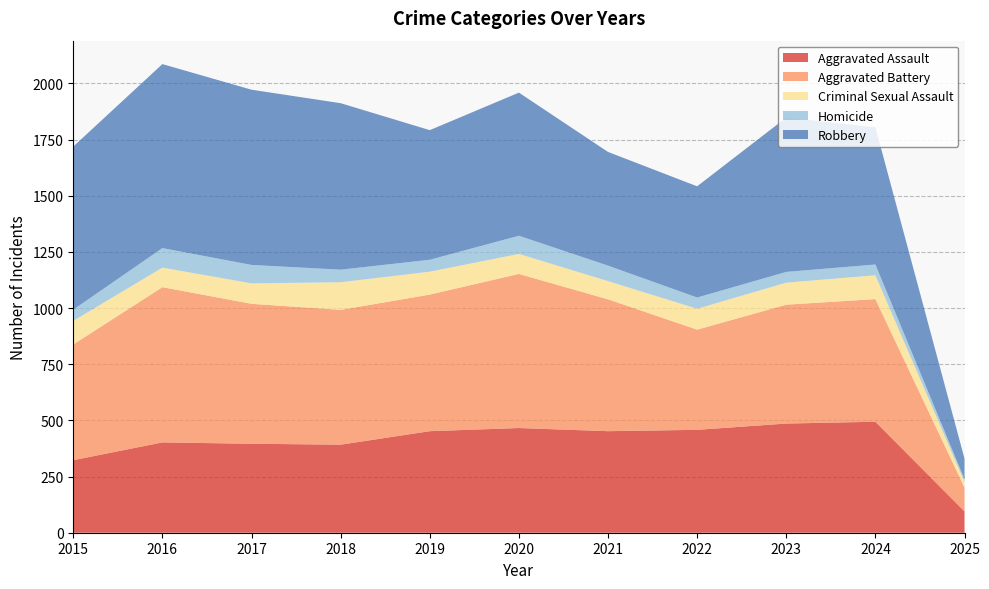

Reading left to right, what are all the values shown in this chart?

Aggravated Assault: 2015=323	2016=402	2017=396	2018=392	2019=452	2020=466	2021=452	2022=458	2023=486	2024=494	2025=95
Aggravated Battery: 2015=515	2016=691	2017=623	2018=600	2019=608	2020=686	2021=587	2022=446	2023=529	2024=546	2025=106
Criminal Sexual Assault: 2015=105	2016=87	2017=91	2018=123	2019=102	2020=89	2021=81	2022=93	2023=98	2024=106	2025=26
Homicide: 2015=50	2016=87	2017=82	2018=56	2019=53	2020=81	2021=69	2022=50	2023=48	2024=48	2025=11
Robbery: 2015=726	2016=819	2017=780	2018=741	2019=577	2020=637	2021=506	2022=495	2023=687	2024=611	2025=92